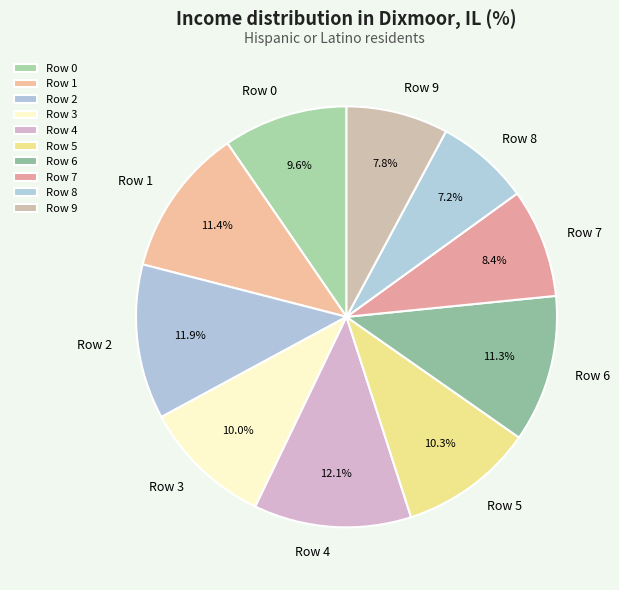

What percentage is the Row 6 slice, to the nearest percent?

11%